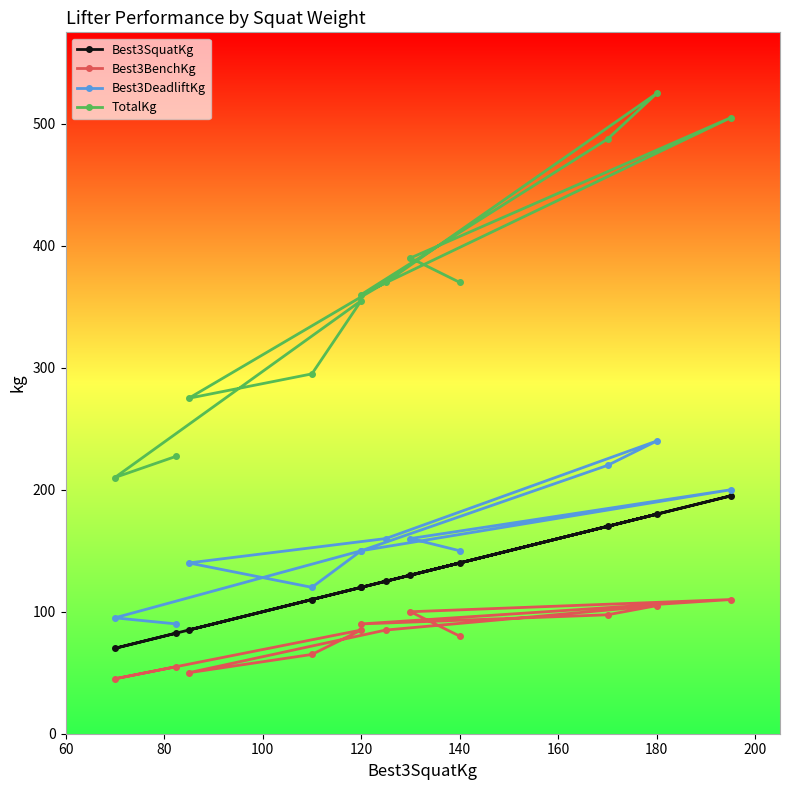

What is the approximate value of Best3DeadliftKg at 60?

90.0